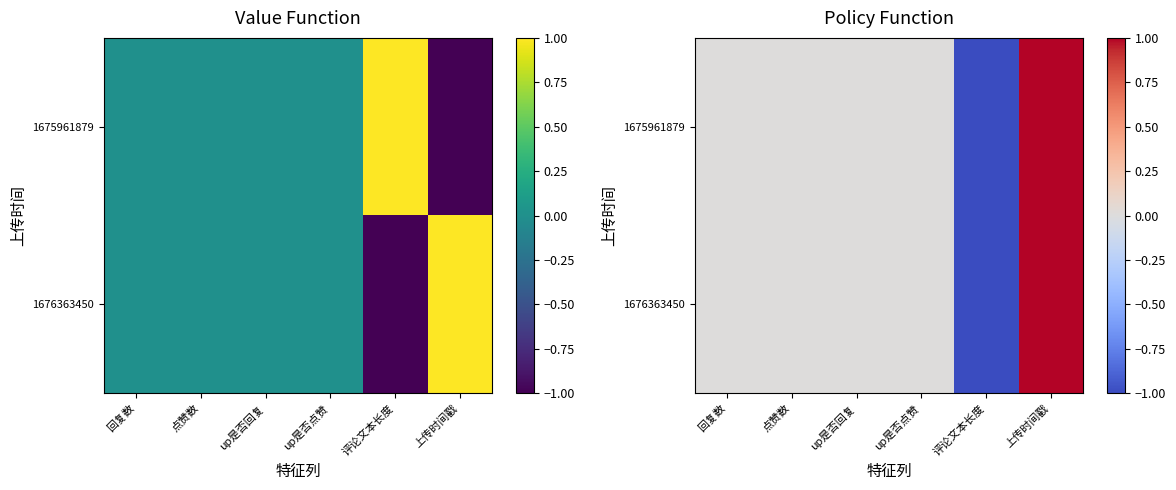

How many data points in 1675961879 are less than 0?

1